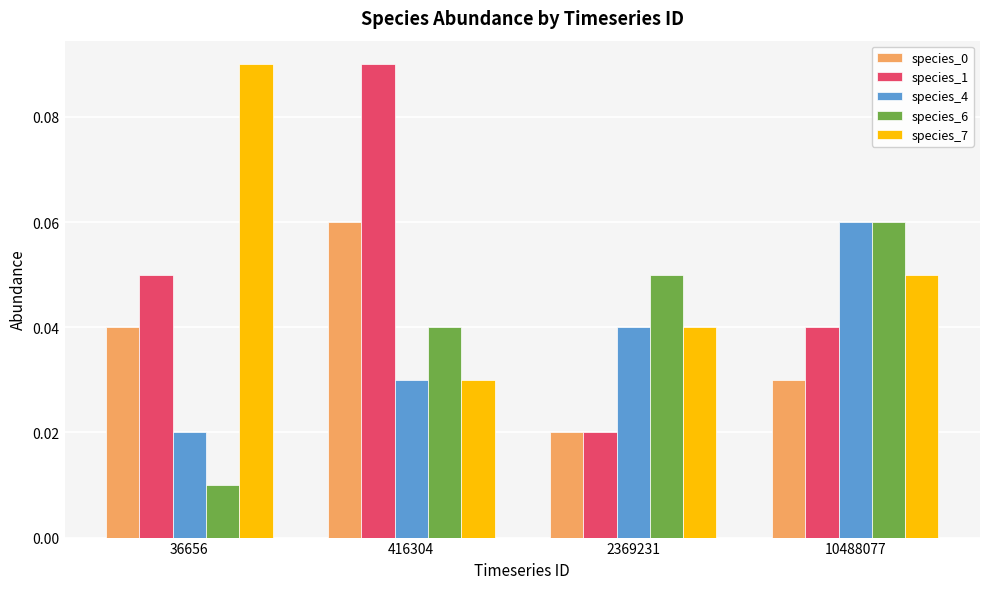

List the labels in order of species_4 value, smallest first.

36656, 416304, 2369231, 10488077